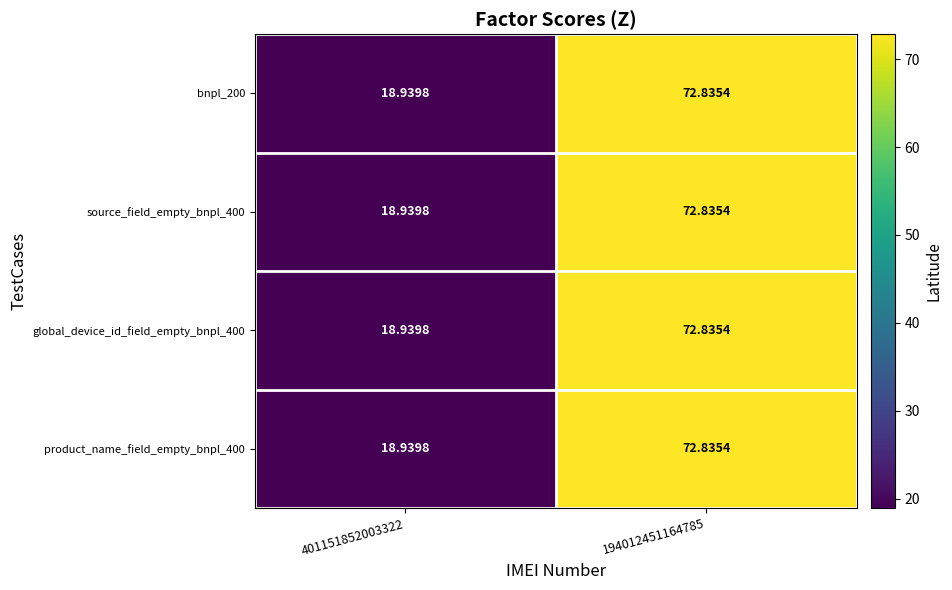

Which series has the largest range (max minus min)?

bnpl_200